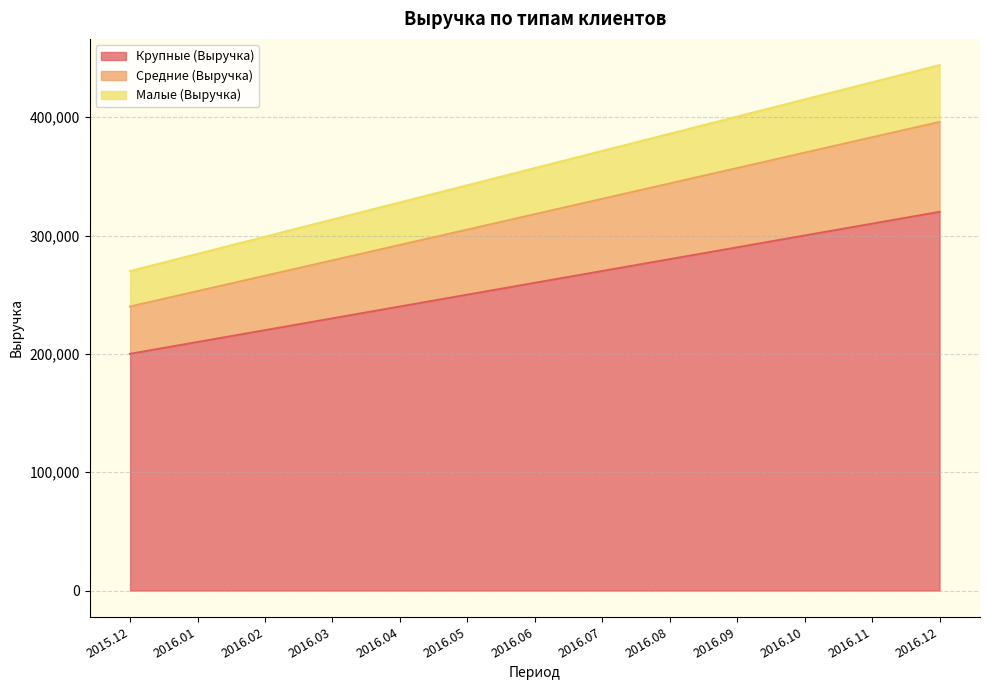

Count the number of data series in this chart.

3